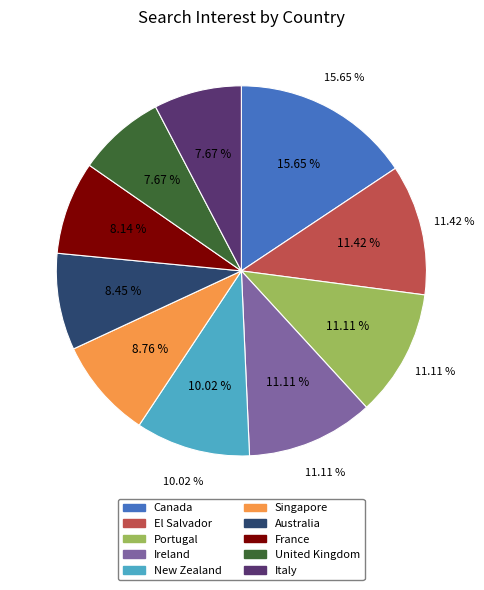

What percentage is the Ireland slice, to the nearest percent?

11%